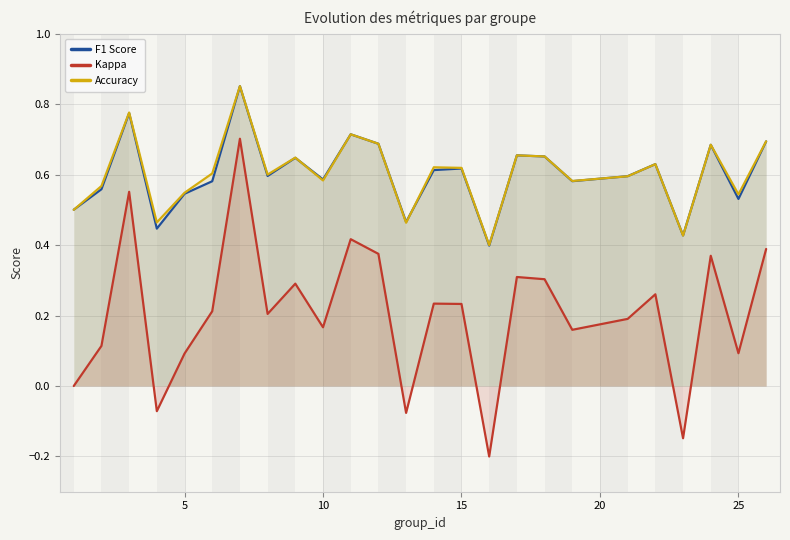

Which series has the widest spread of values?

Kappa